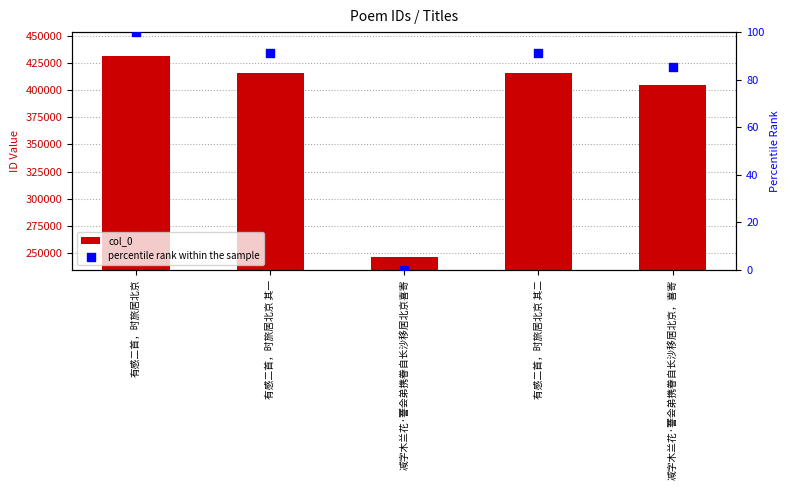

Which series contains the highest Y value?

col_0